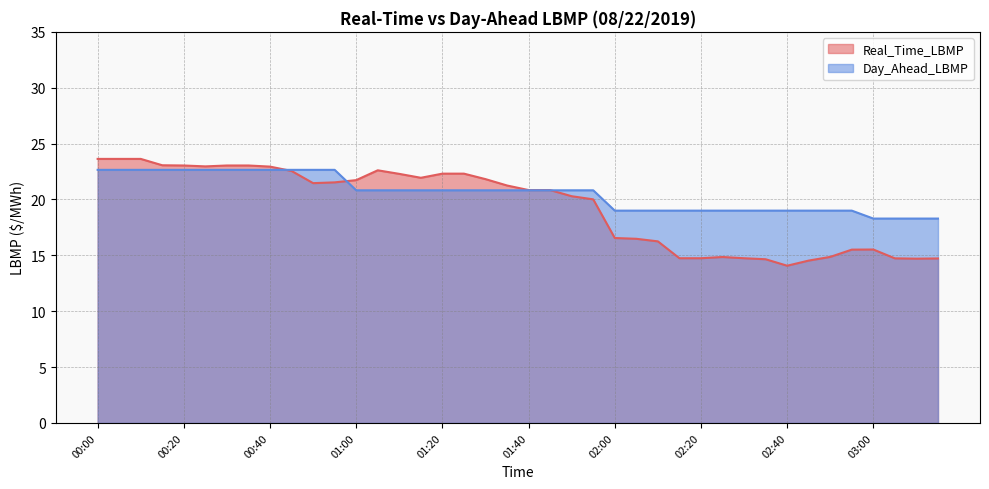

Where does the Day_Ahead_LBMP series first go above 20?

00:00